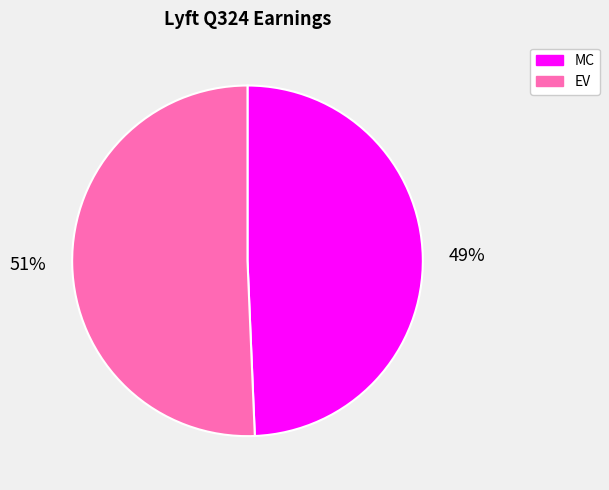

Which category accounts for the majority?

EV